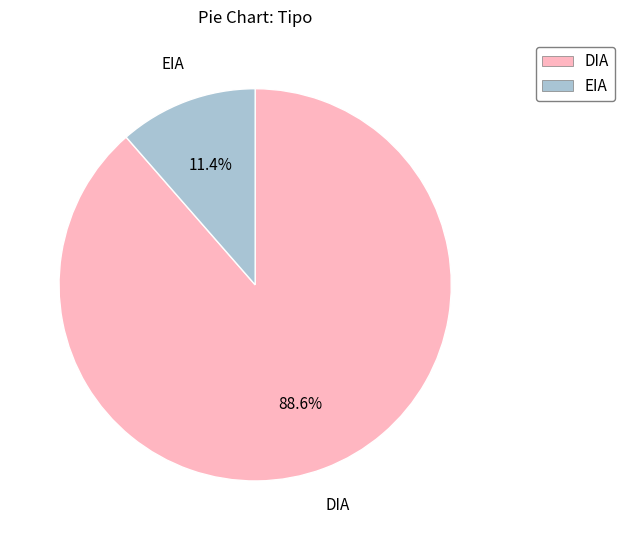

Between DIA and EIA, which is larger?

DIA